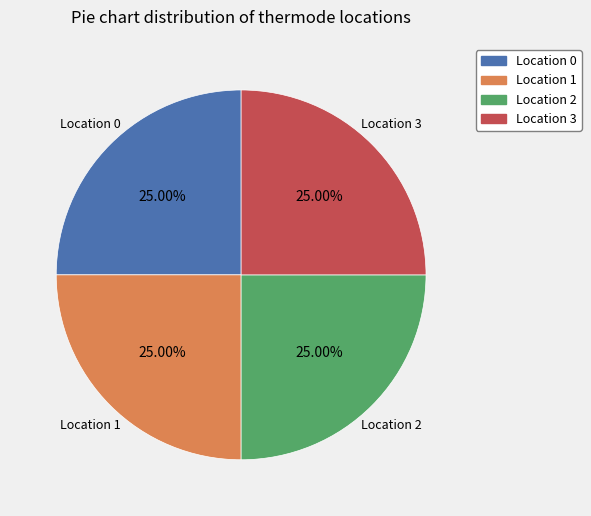

Does any single category account for the majority?

No